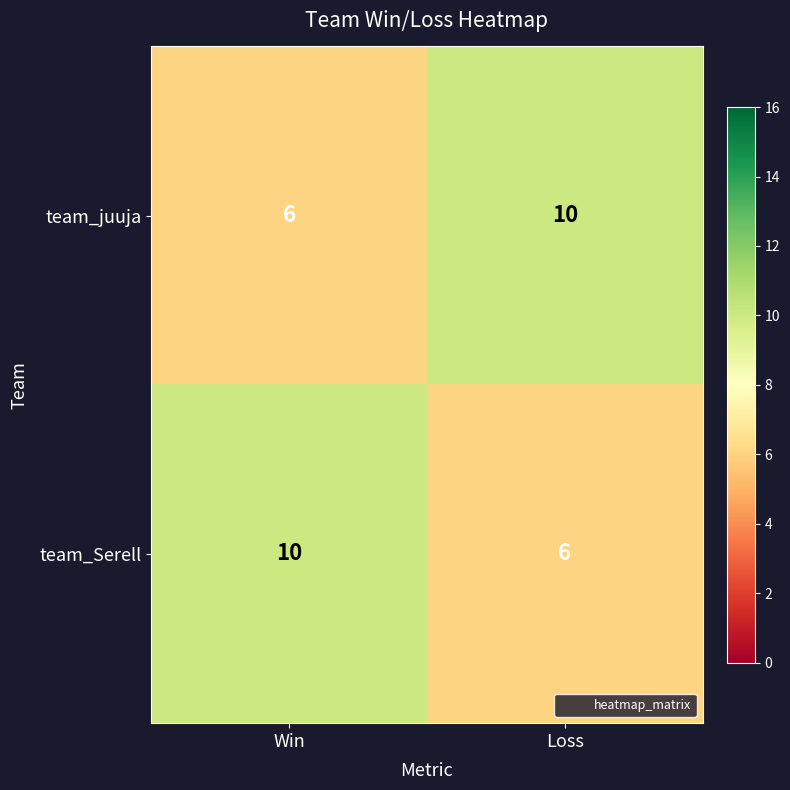

What is the sum of the team_juuja values at Win and Loss?

16